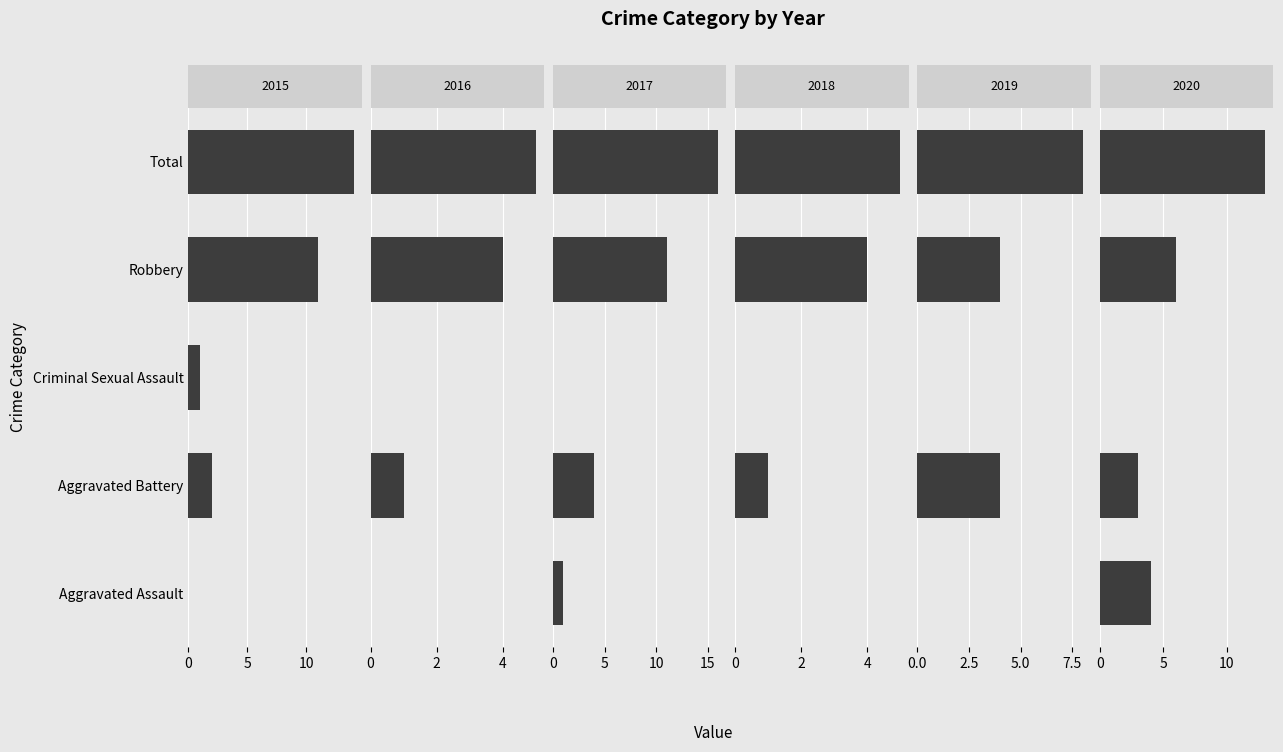

The 2016 series shows 5 at Total. True or false?

True